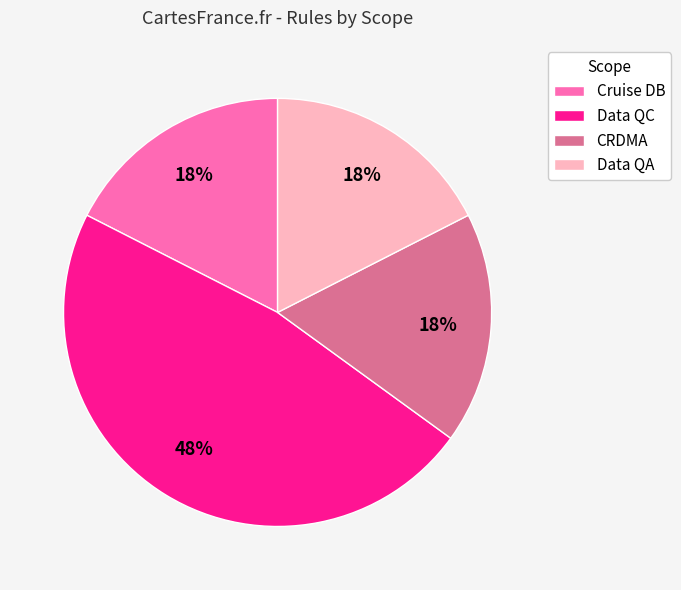

Do Data QC and CRDMA together represent more than half of the pie?

Yes